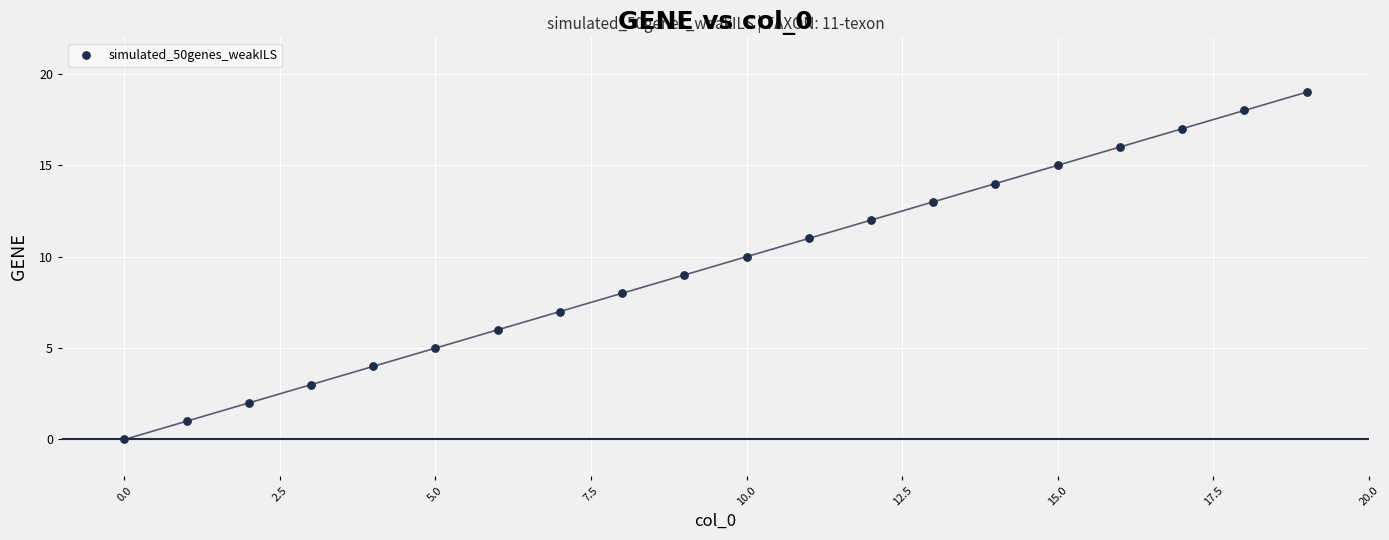

What is the range of Y values (max minus min)?

19